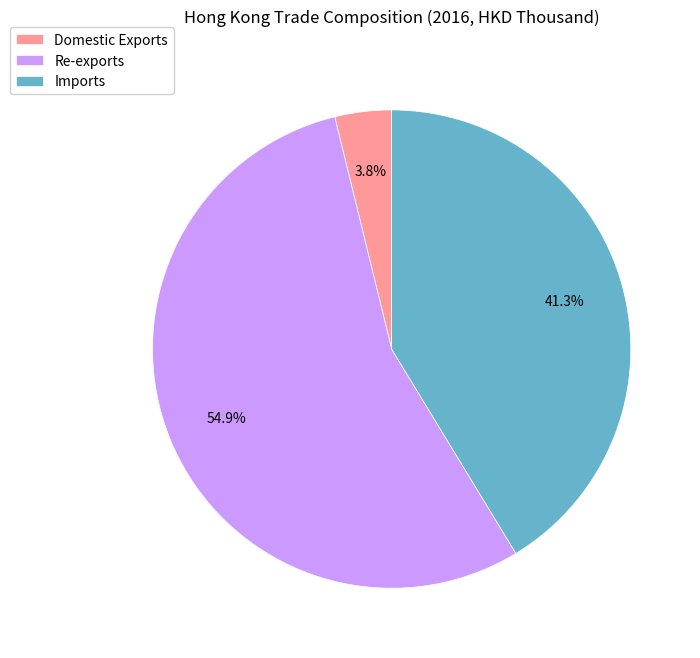

What percentage do Imports and Re-exports together represent?

96.2%